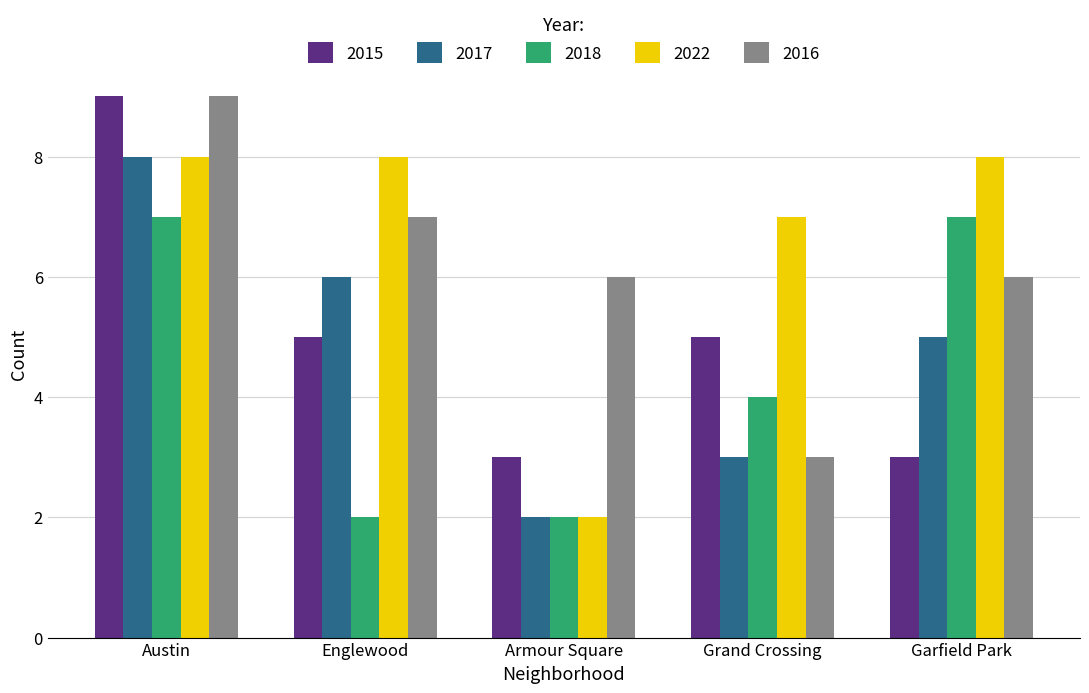

What are all the series names shown in the legend?

2015, 2017, 2018, 2022, 2016